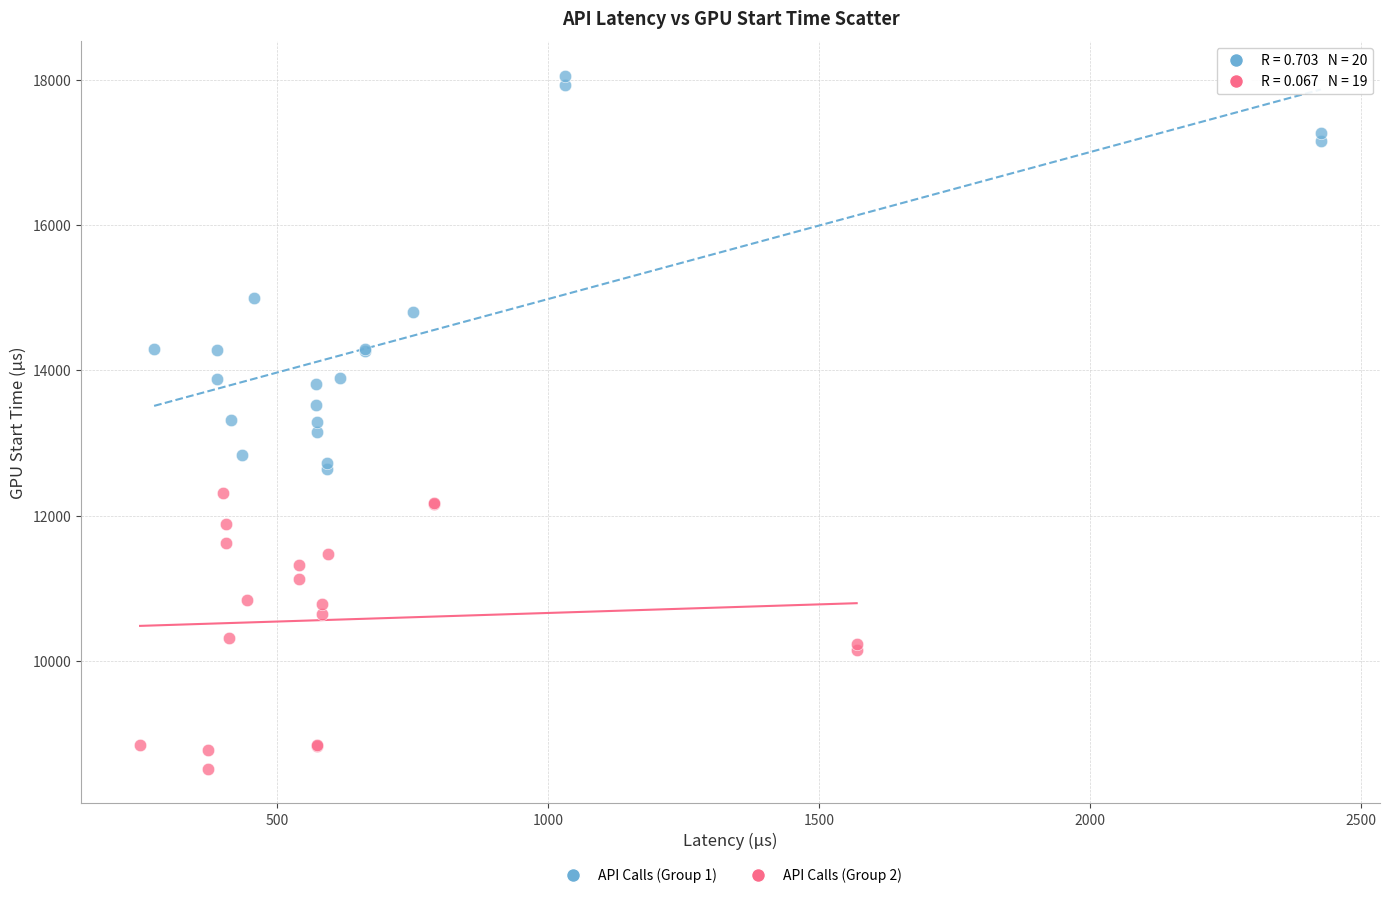

Which series has the widest spread of Y values?

API Calls (Group 1)